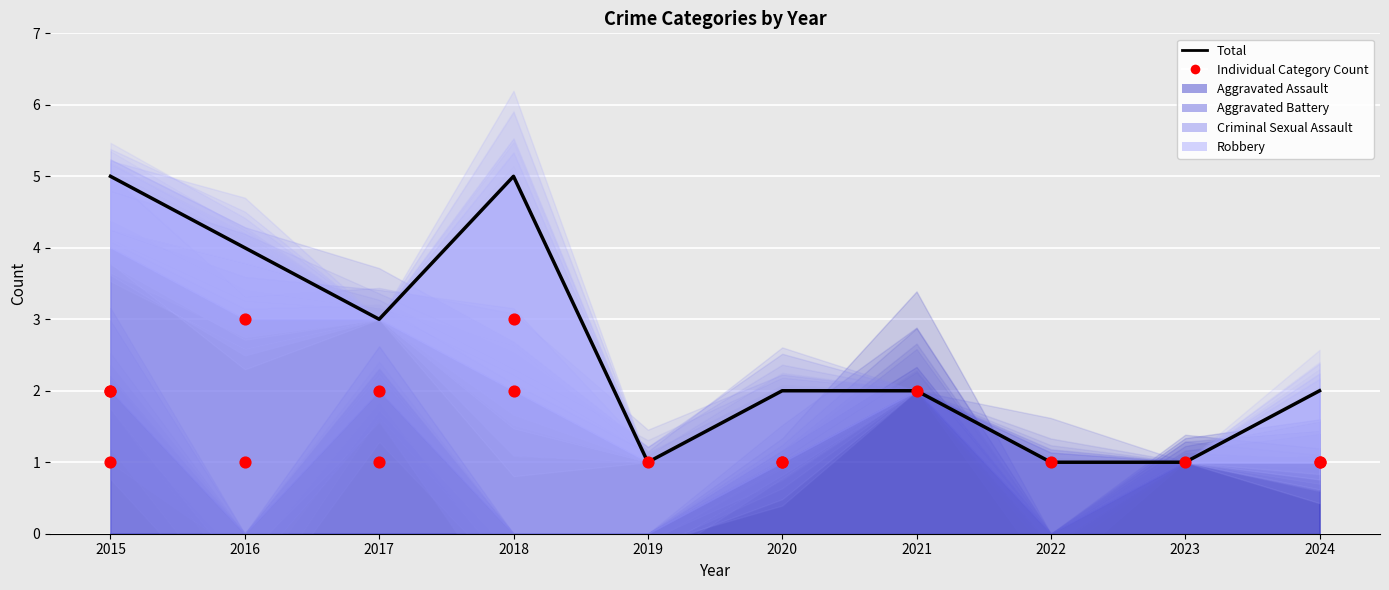

Which has a higher value, 2020 or 2018?

2018